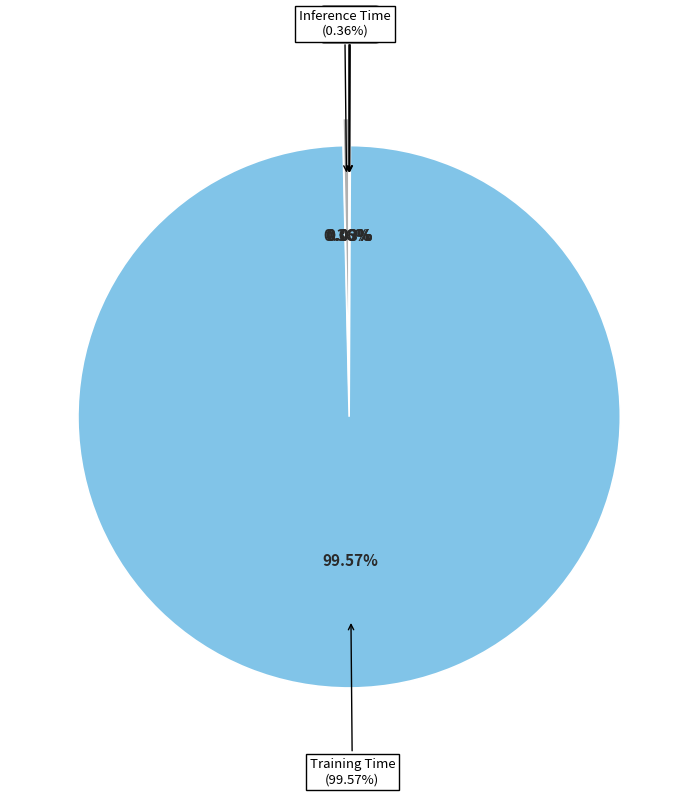

Rank the categories by value from lowest to highest.

MSE, SMAPE, MAPE, Inference Time, Training Time